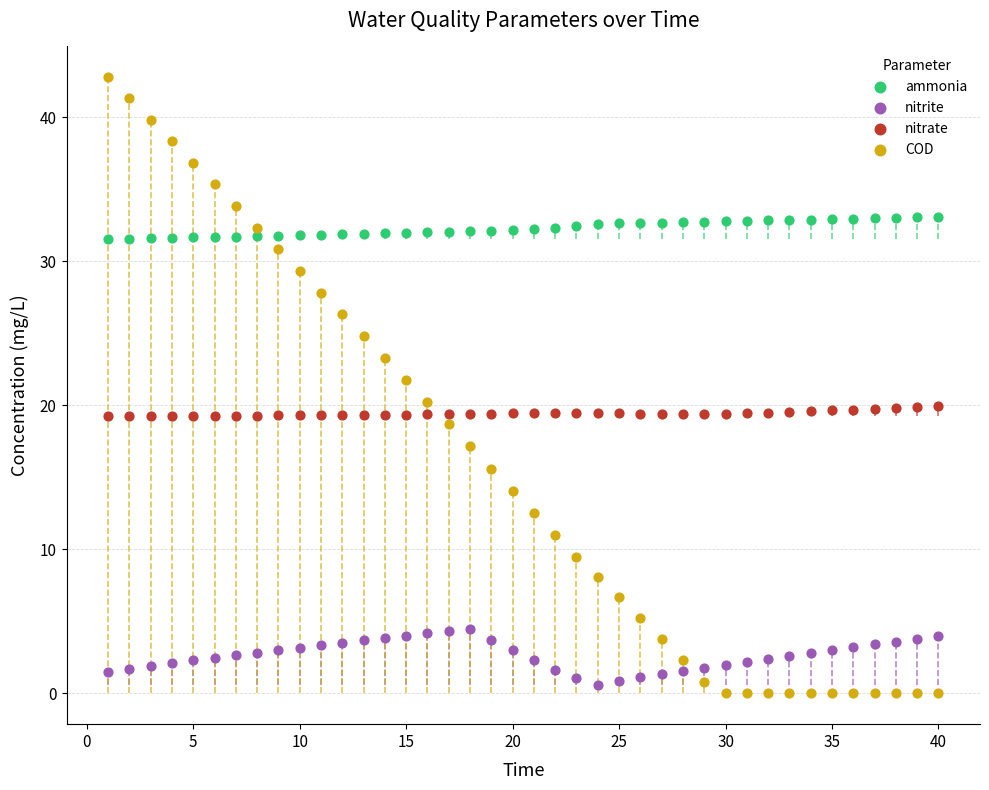

Which series contains the lowest Y value?

COD